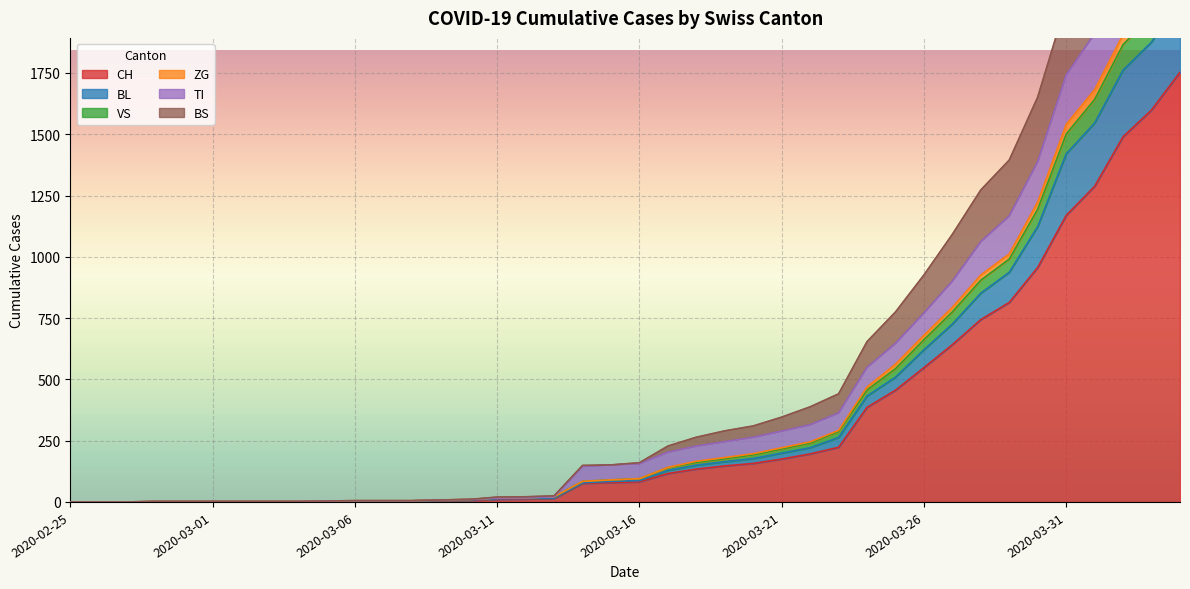

What is the highest value of the CH series?

1753